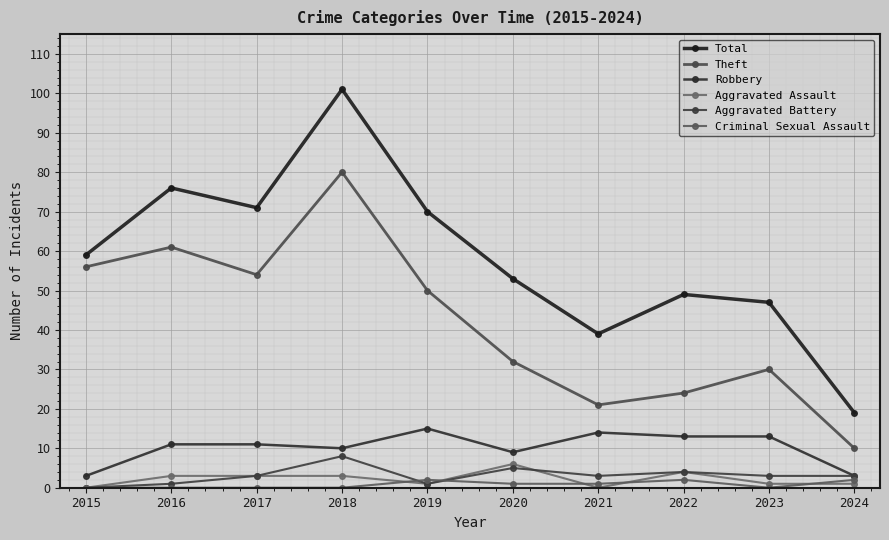

At which category is the sum across all series the highest?

2018